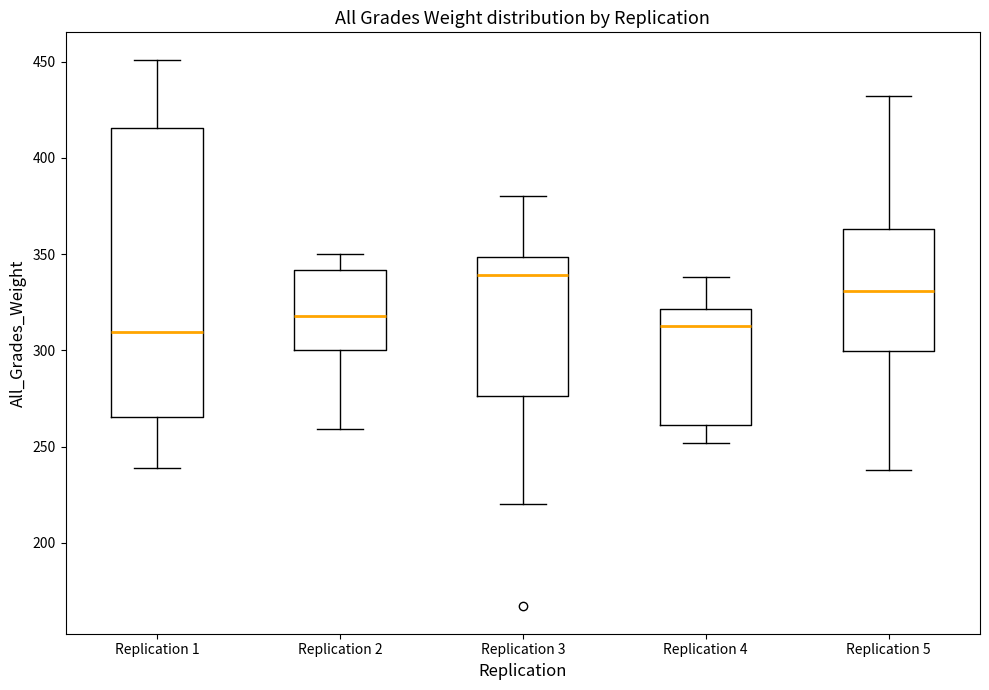

Reading left to right, read every box against the y-axis: the position of its median line, the range the box covers, and the ends of its whiskers. The values are not printed on the chart, so give them approximately, as read against the axis.

Replication 1: median 310, box 265 to 415, whiskers 240 to 450
Replication 2: median 320, box 300 to 340, whiskers 260 to 350
Replication 3: median 340, box 275 to 350, whiskers 220 to 380
Replication 4: median 315, box 260 to 320, whiskers 250 to 340
Replication 5: median 330, box 300 to 365, whiskers 240 to 430